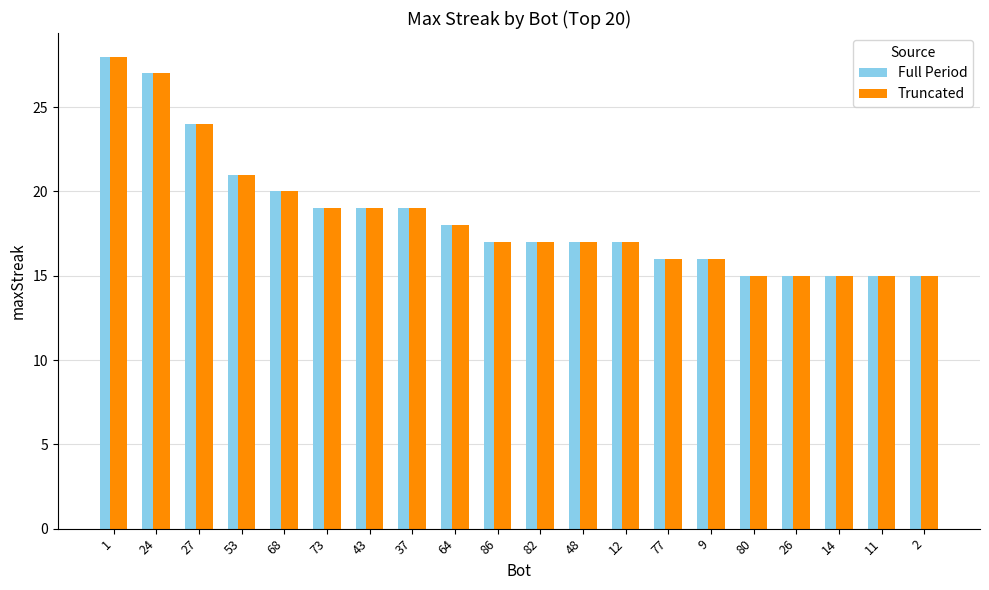

Where does the Truncated series first go above 17?

1